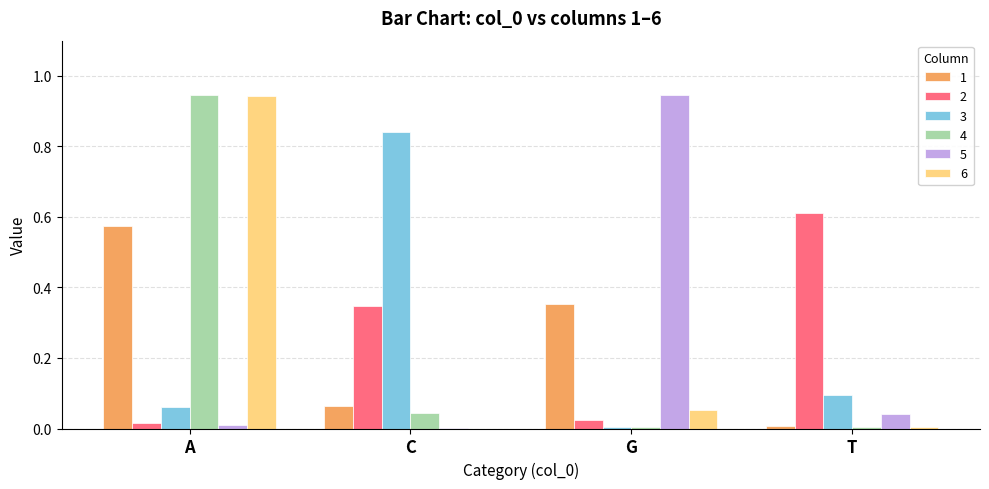

The value of 3 at T is 0.1. True or false?

True